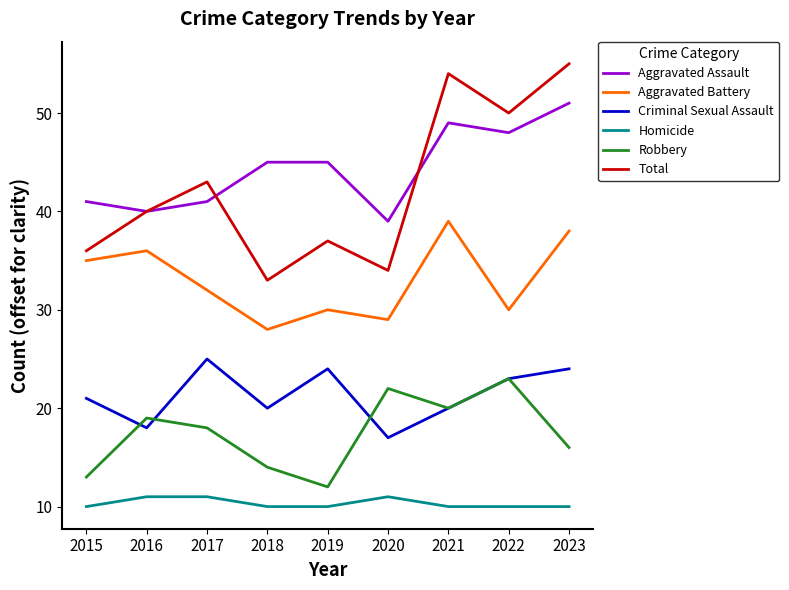

What is the difference between the highest and lowest values at 2015?

31